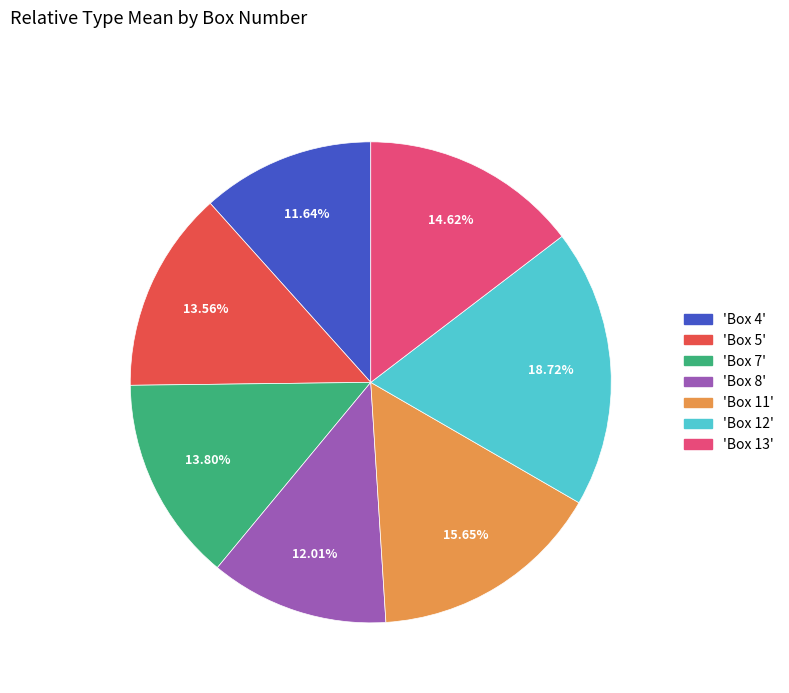

Is there any slice that represents more than half of the pie?

No